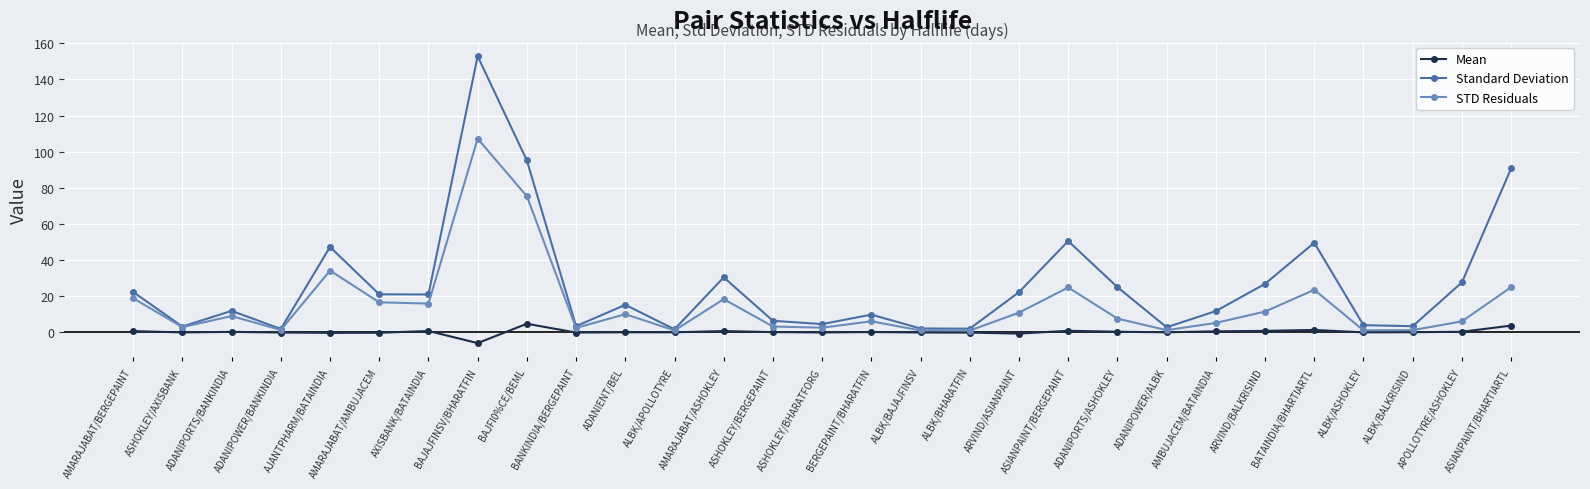

What value does the STD Residuals series have at ASHOKLEY/AXISBANK?

3.0